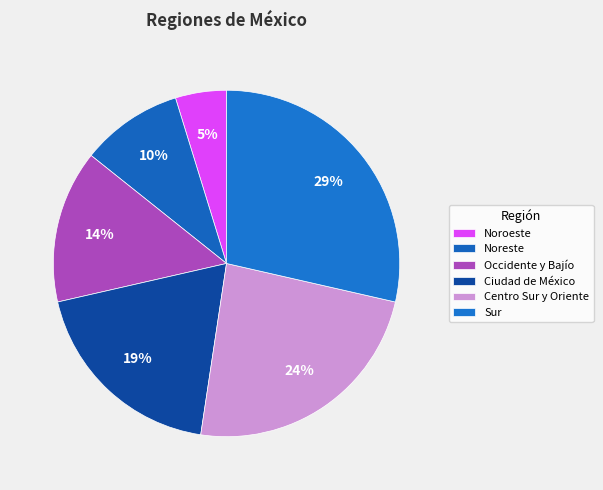

The Centro Sur y Oriente slice represents 24% of the pie. True or false?

True